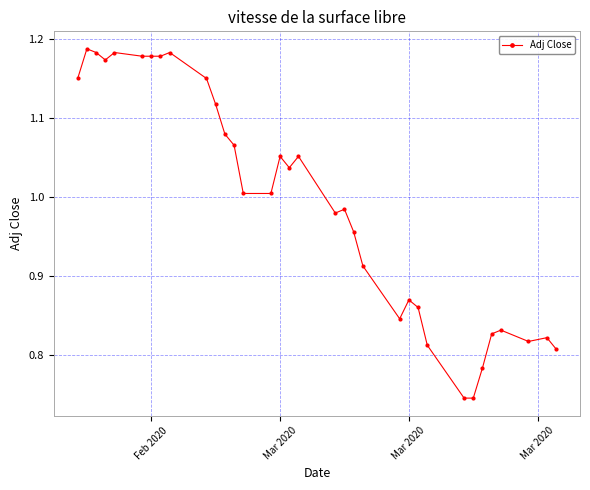

What is the sum of all values?

33.7